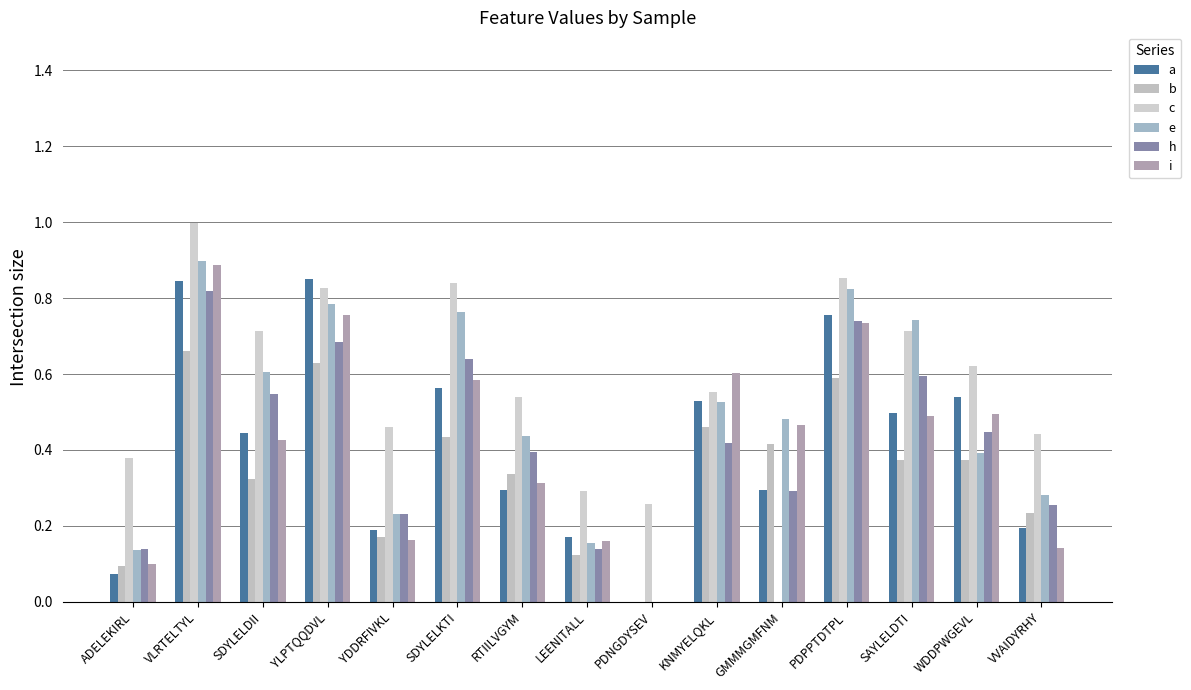

What is the value of the c bar at the 13th from the left?

0.7